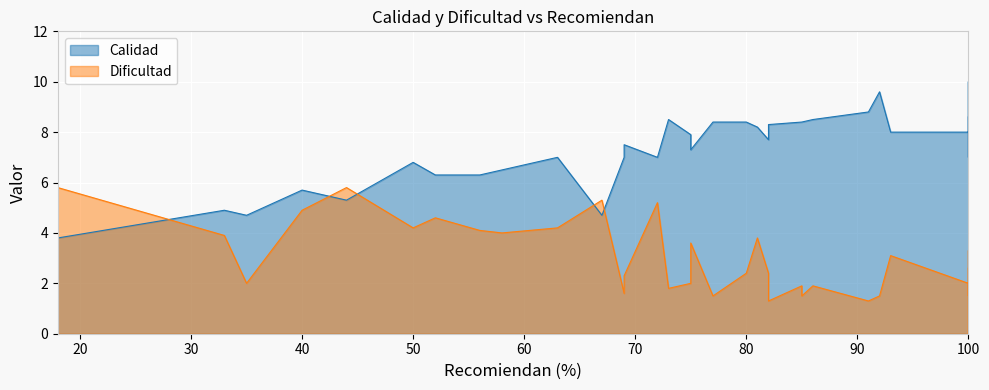

Where is the first local maximum for Calidad?

2